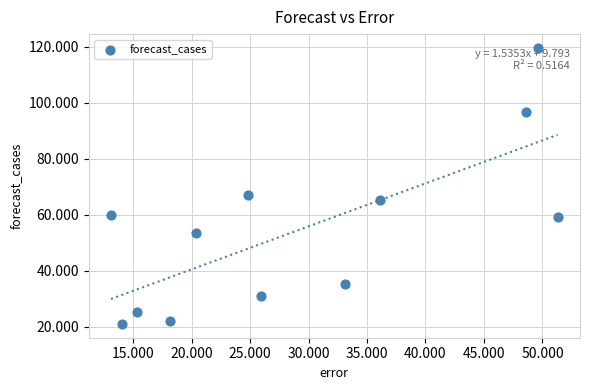

What is the average Y value?

54.6